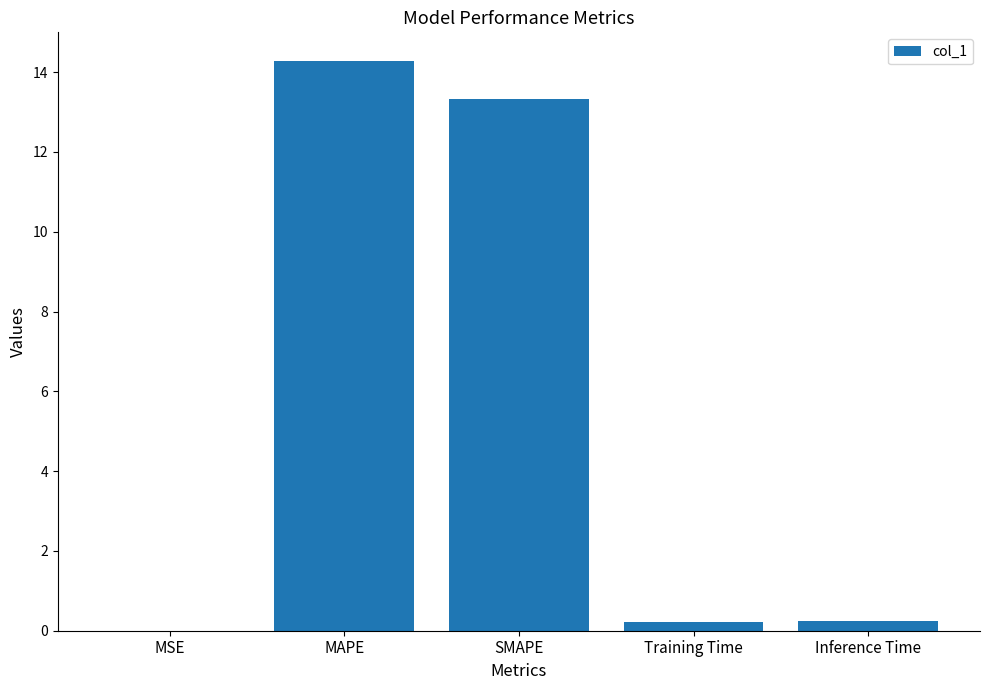

Is it true that the value at MSE is 0.0?

True